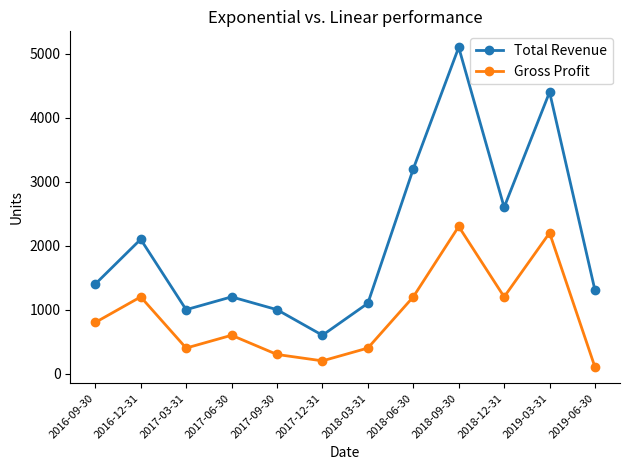

What is the smallest value displayed?

100